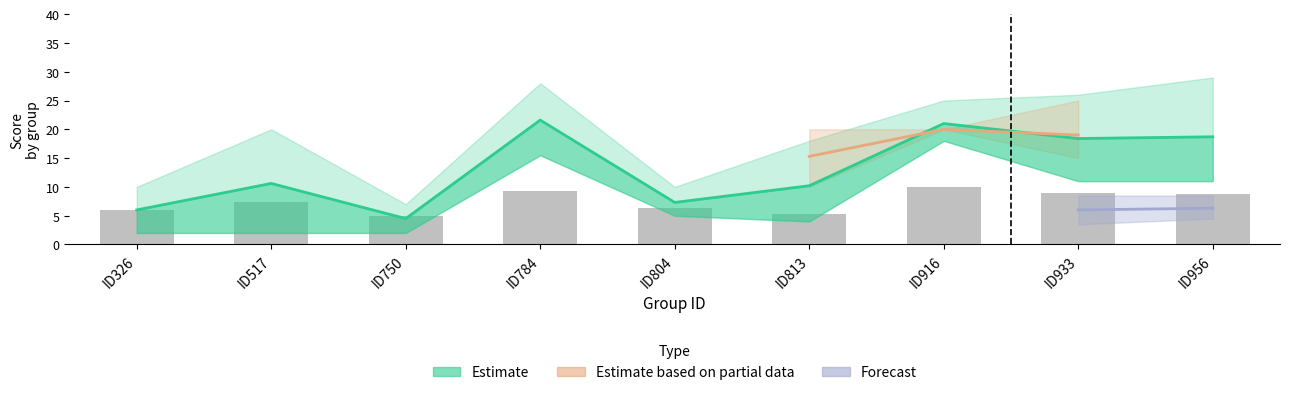

Reading left to right, list all the values displayed in this chart.

KPZ1_mean: ID326=6.0	ID517=7.3	ID750=5.0	ID784=9.3	ID804=6.3	ID813=5.3	ID916=10.0	ID933=8.9	ID956=8.7
MI_mean: ID326=6.0	ID517=10.6	ID750=4.5	ID784=21.6	ID804=7.3	ID813=10.2	ID916=21.0	ID933=18.4	ID956=18.7